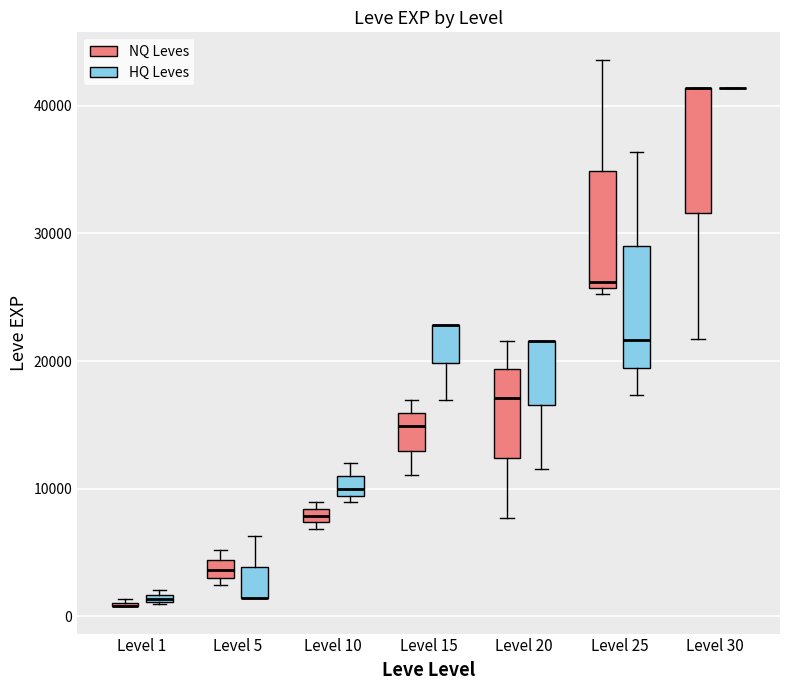

Where is the upper edge of the box for Level 25 (NQ Leves) on the y-axis? The values are not printed on the chart, so give them approximately, as read against the axis.

35000